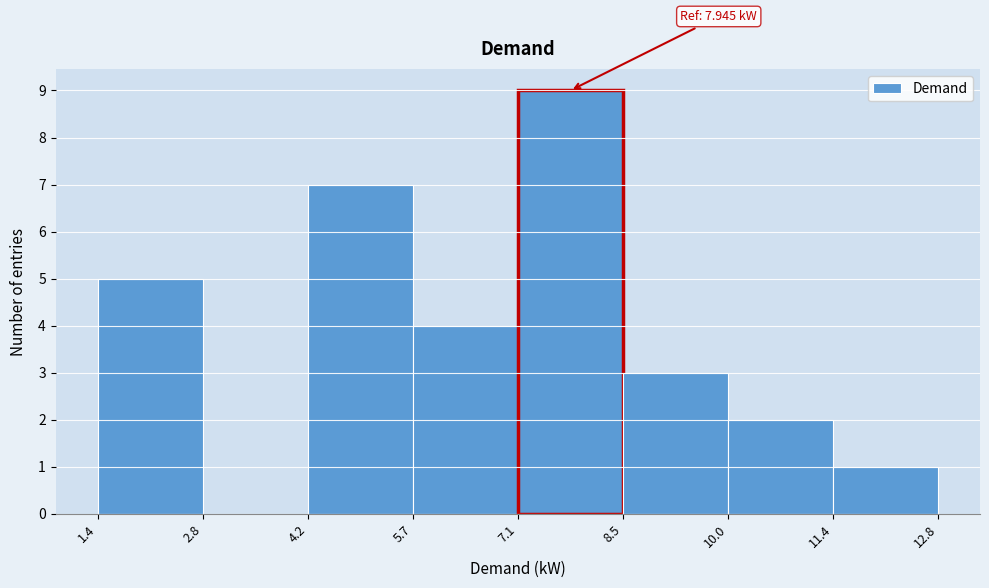

Which range on the x-axis has the tallest bar?

7.1 to 8.5